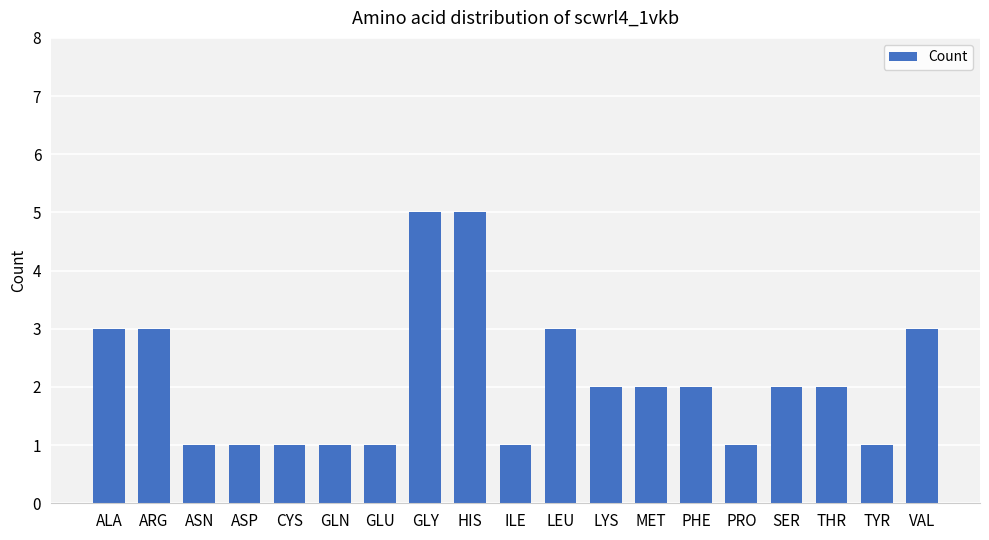

Between THR and ILE, which is larger?

THR